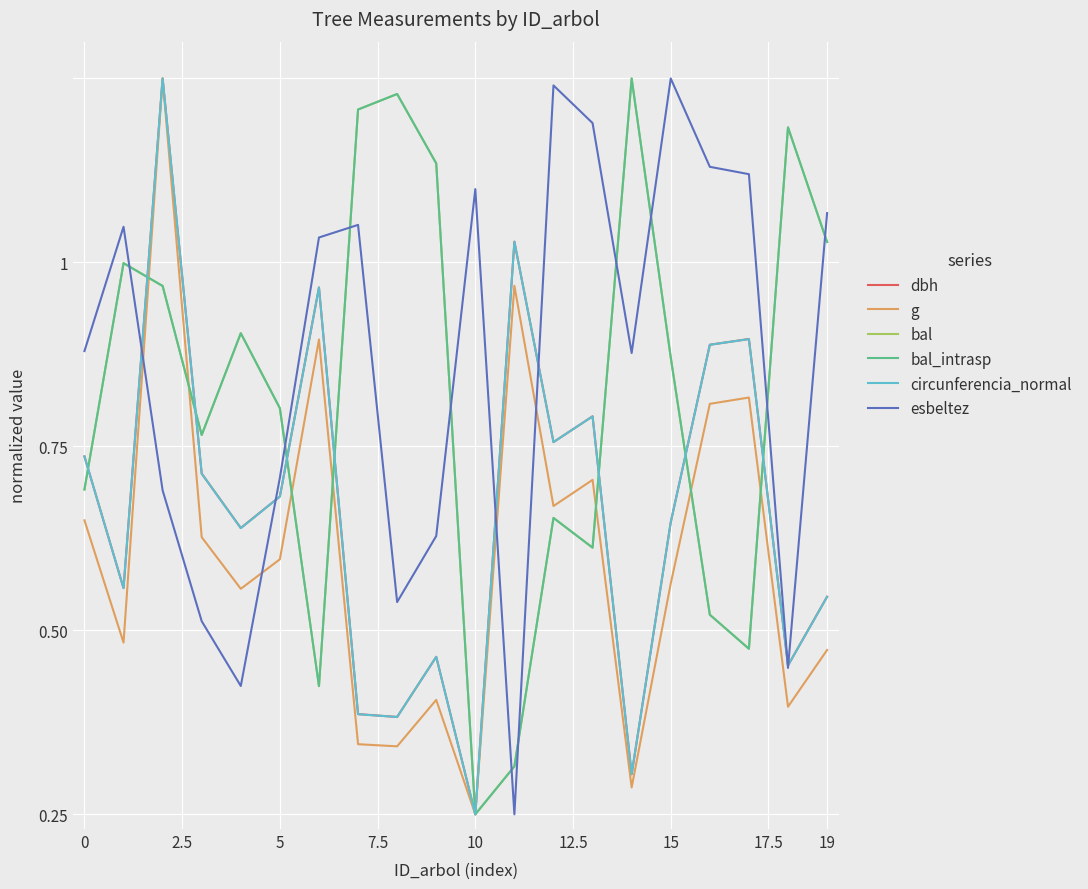

Is this an area chart (filled region under the line)?

No